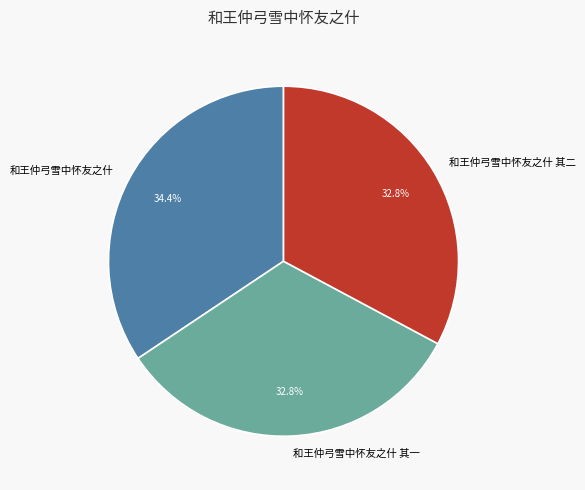

What is the ratio of the value at 和王仲弓雪中怀友之什 其二 to the value at 和王仲弓雪中怀友之什?

1.0